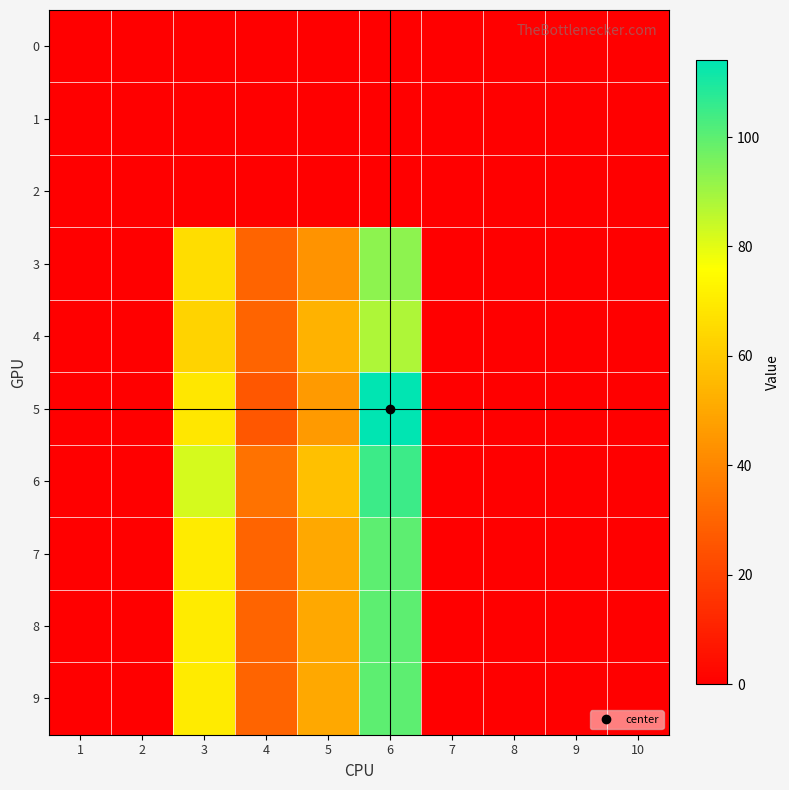

Reading left to right, list all the values displayed in this chart.

0: 1=0	2=0	3=0	4=0	5=0	6=0	7=0	8=0	9=0	10=0
1: 1=0	2=0	3=0	4=0	5=0	6=0	7=0	8=0	9=0	10=0
2: 1=0	2=0	3=0	4=0	5=0	6=0	7=0	8=0	9=0	10=0
3: 1=0	2=0	3=66	4=30	5=44	6=93	7=0	8=0	9=0	10=0
4: 1=0	2=0	3=63	4=30	5=53	6=88	7=0	8=0	9=0	10=0
5: 1=0	2=0	3=69	4=26	5=46	6=114	7=0	8=0	9=0	10=0
6: 1=0	2=0	3=82	4=34	5=57	6=105	7=0	8=0	9=0	10=0
7: 1=0	2=0	3=70	4=30	5=50	6=100	7=0	8=0	9=0	10=0
8: 1=0	2=0	3=70	4=30	5=50	6=100	7=0	8=0	9=0	10=0
9: 1=0	2=0	3=70	4=30	5=50	6=100	7=0	8=0	9=0	10=0